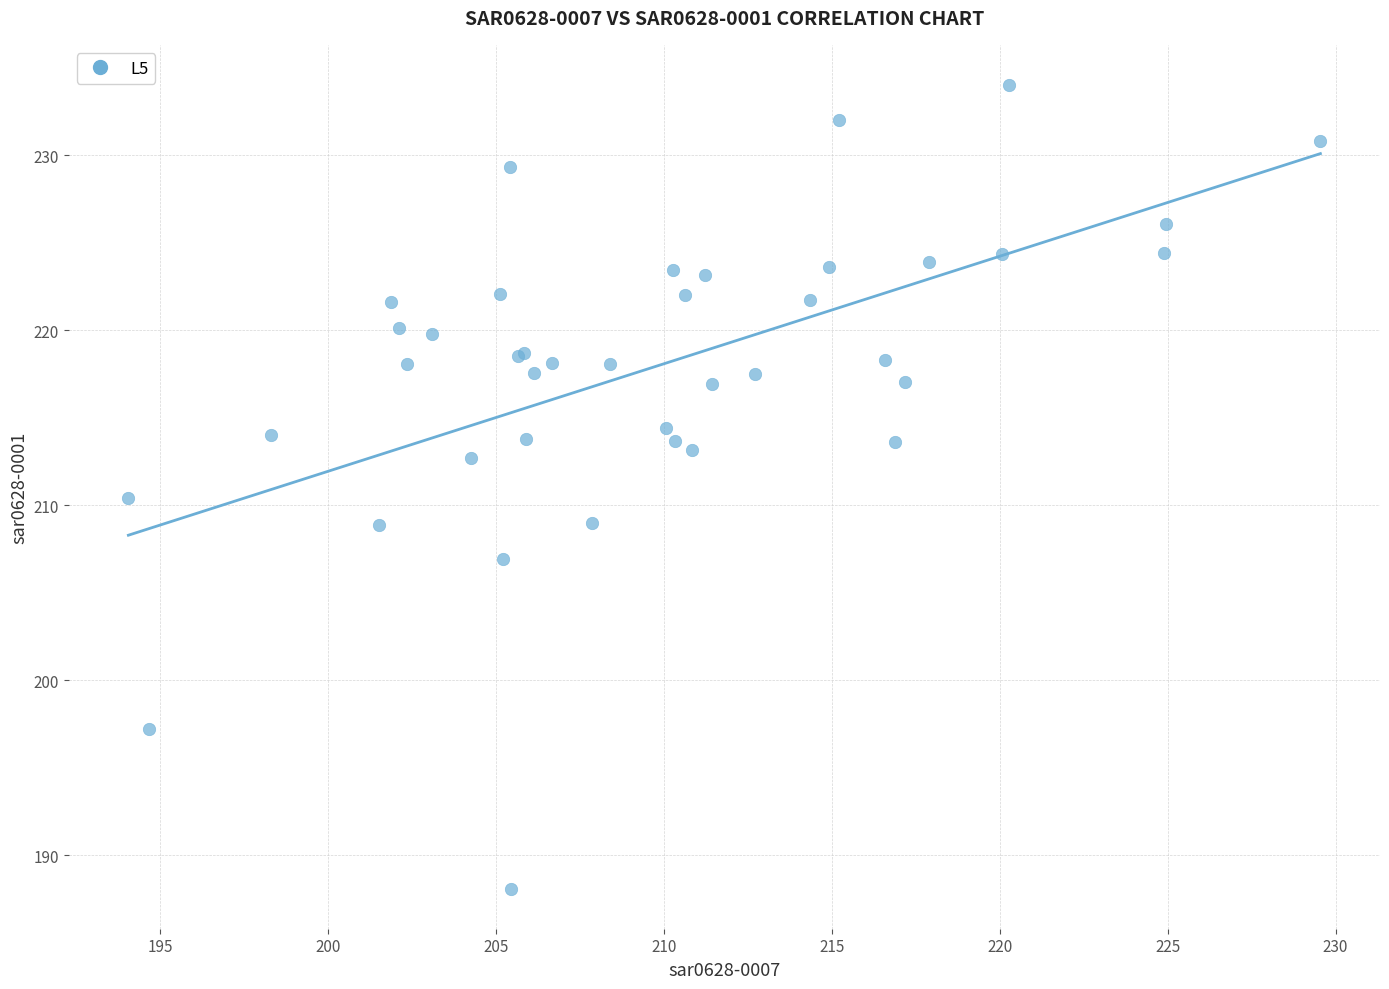

What Y value in the scatter plot is closest to 211?

210.4